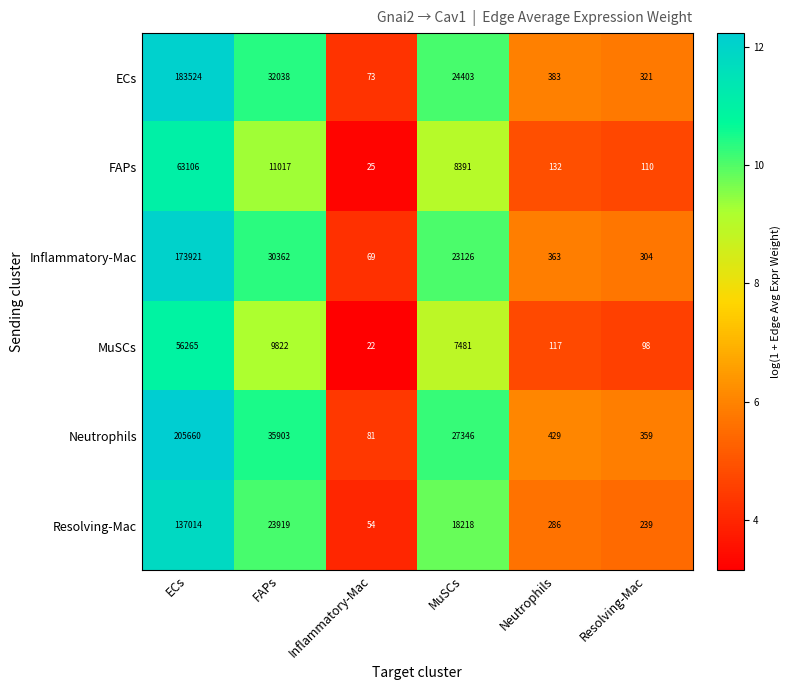

Count the number of categories in the chart.

6